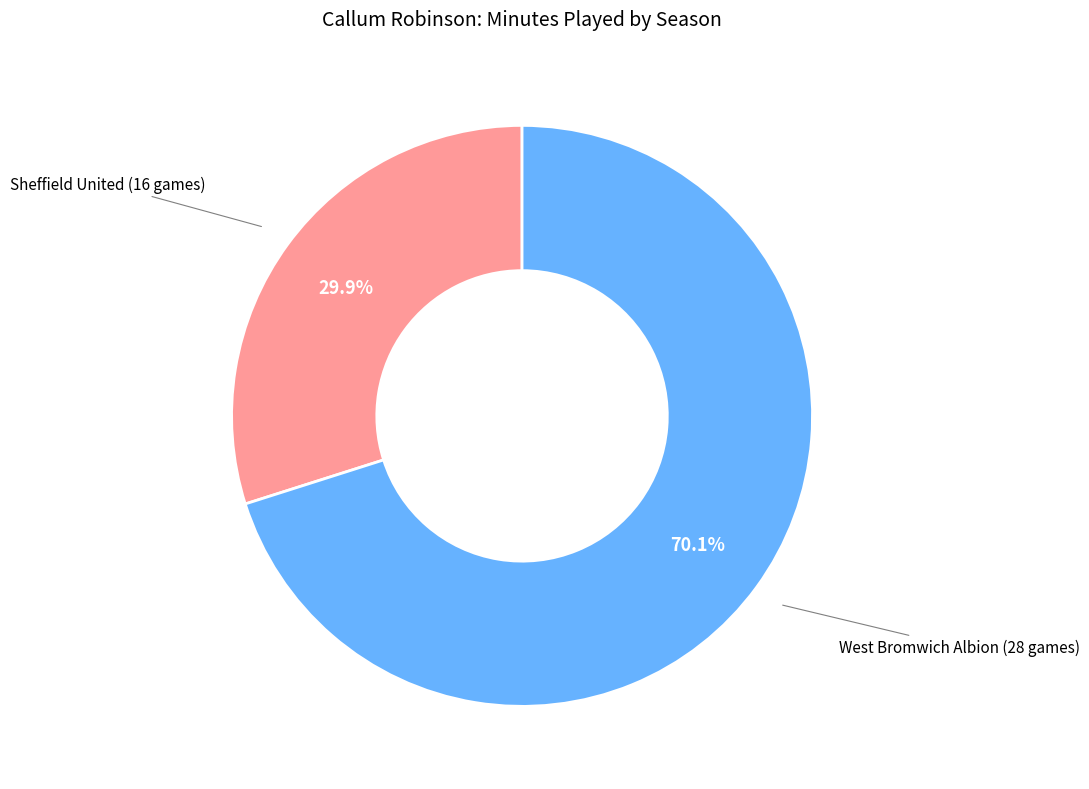

Is there a majority slice in this chart?

Yes